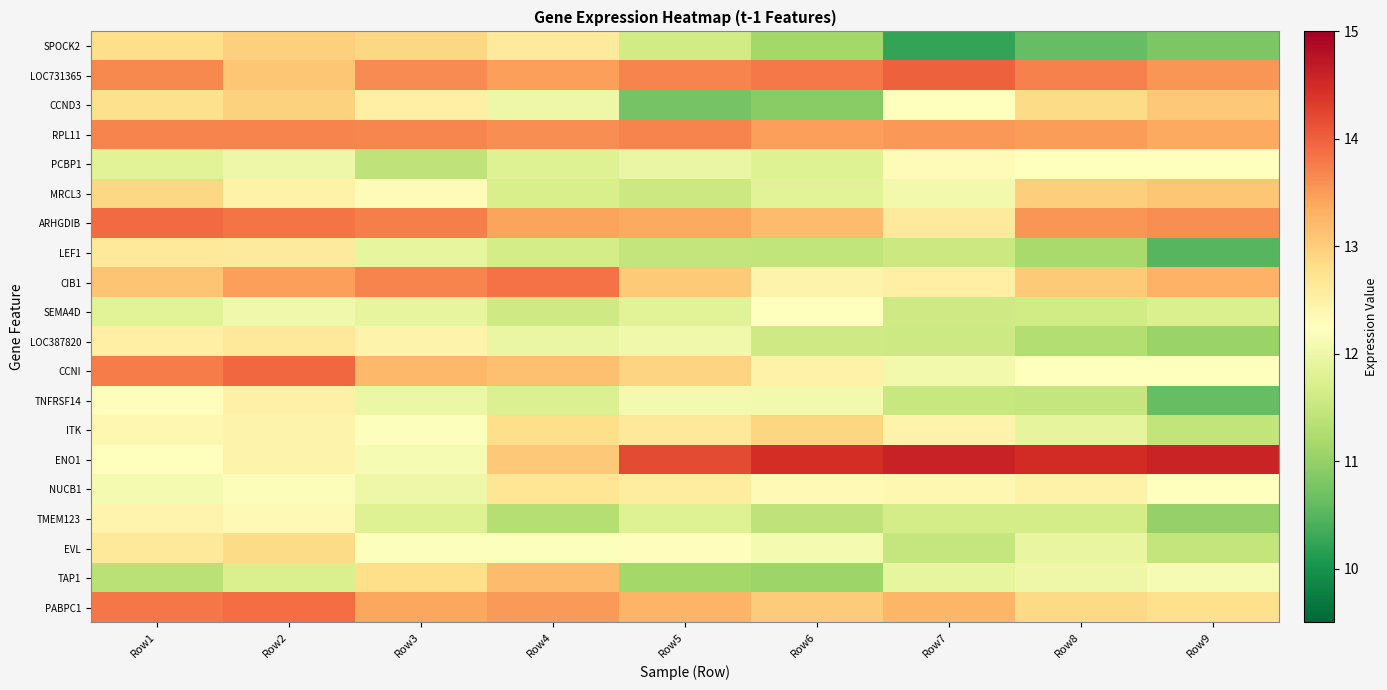

Rank the series at Row8 from lowest to highest value.

SPOCK2, LEF1, LOC387820, TNFRSF14, SEMA4D, TMEM123, ITK, EVL, TAP1, CCNI, PCBP1, NUCB1, CCND3, PABPC1, MRCL3, CIB1, RPL11, ARHGDIB, LOC731365, ENO1